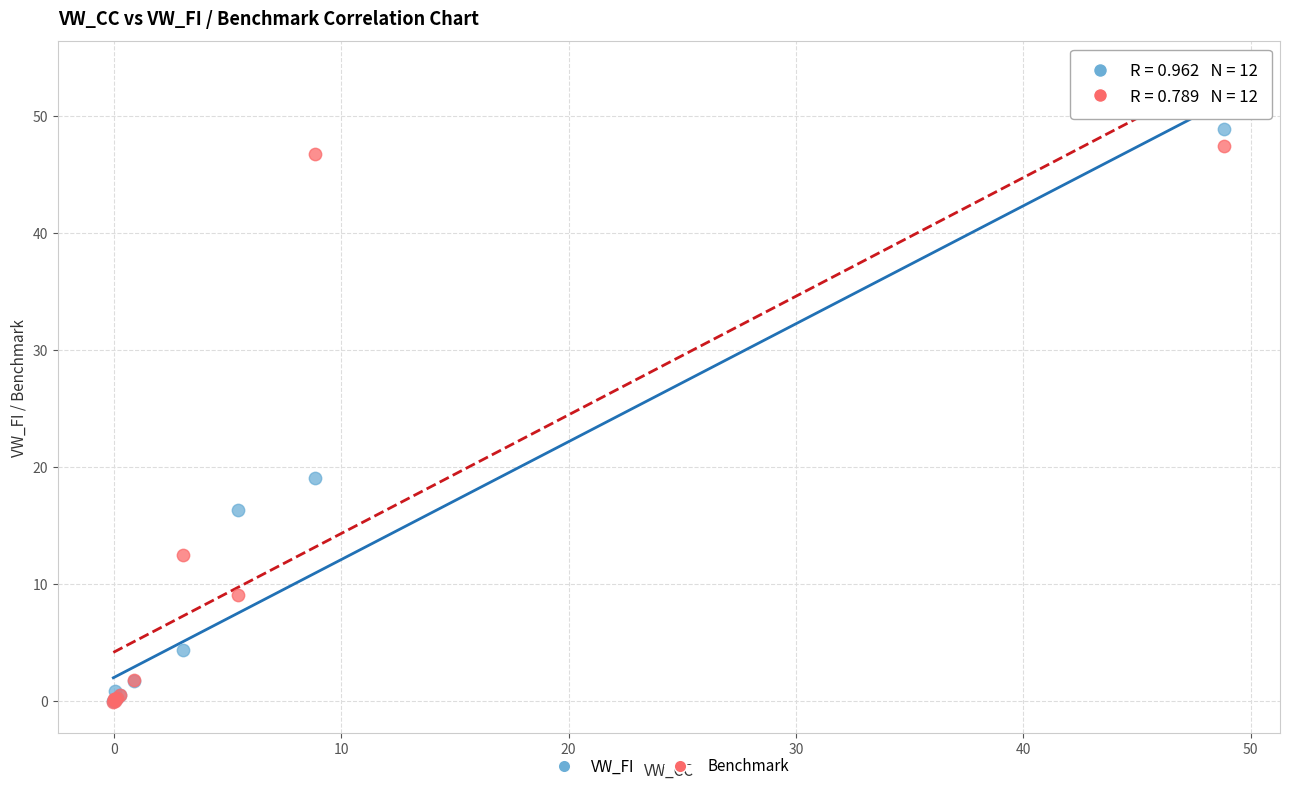

Across all series, what Y value is closest to 24?

19.0